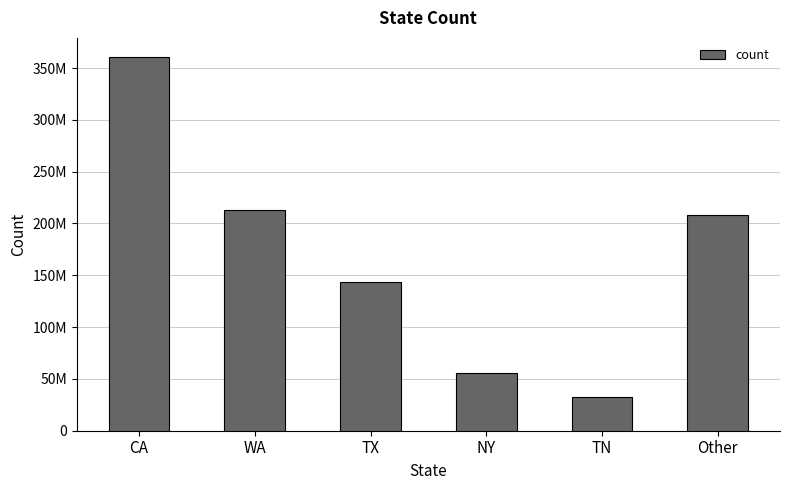

Approximately how many times larger is the value at WA compared to NY?

3.8